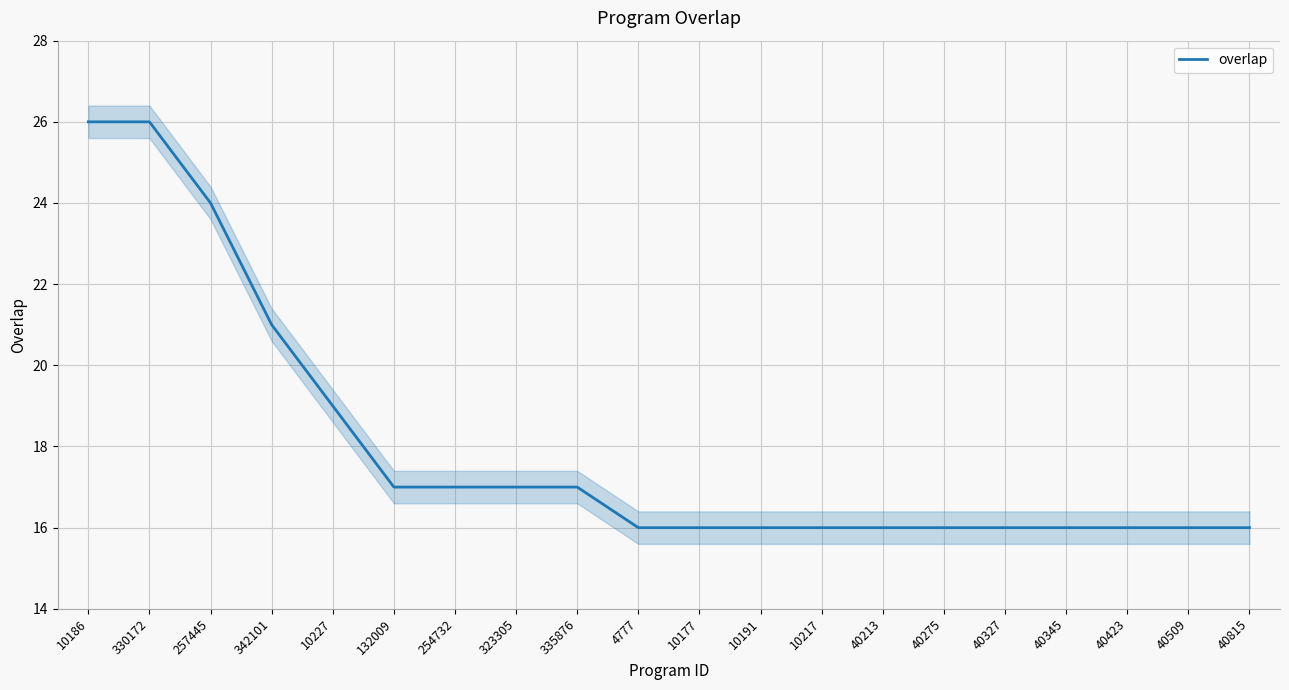

True or false: the data shows 21 at 342101.

True